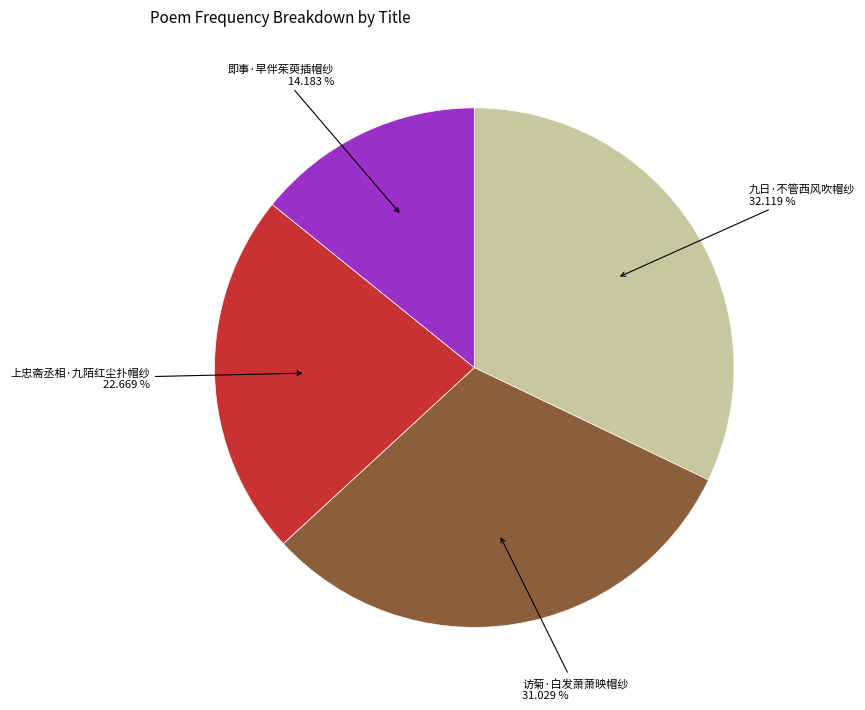

Is there any slice that represents more than half of the pie?

No